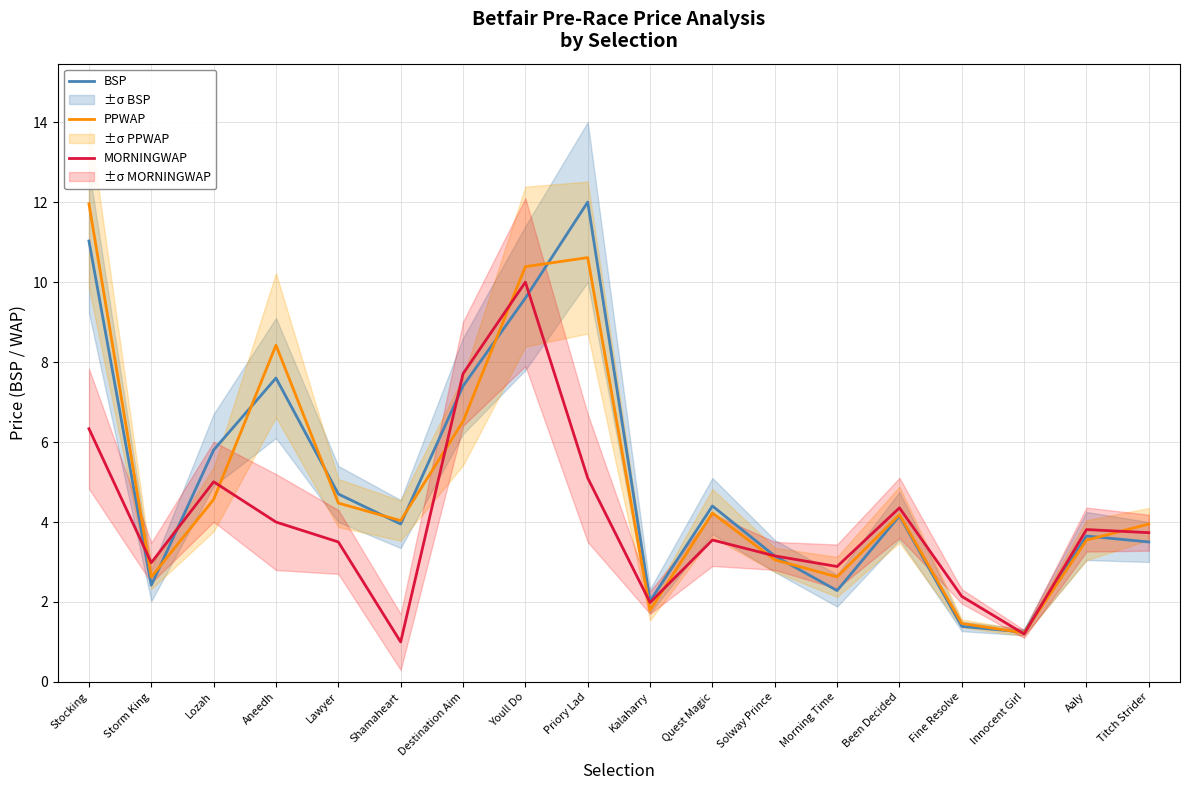

True or false: PPWAP has a value of 3.5 at Aaly.

True